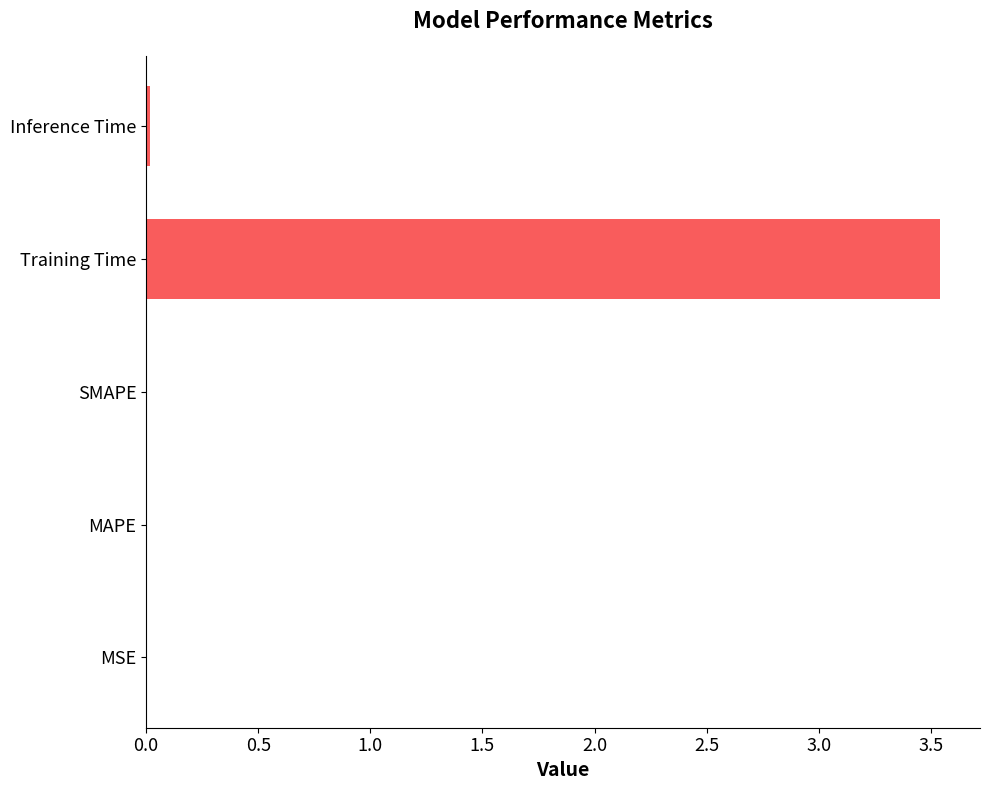

Which has a higher value, MSE or Training Time?

Training Time